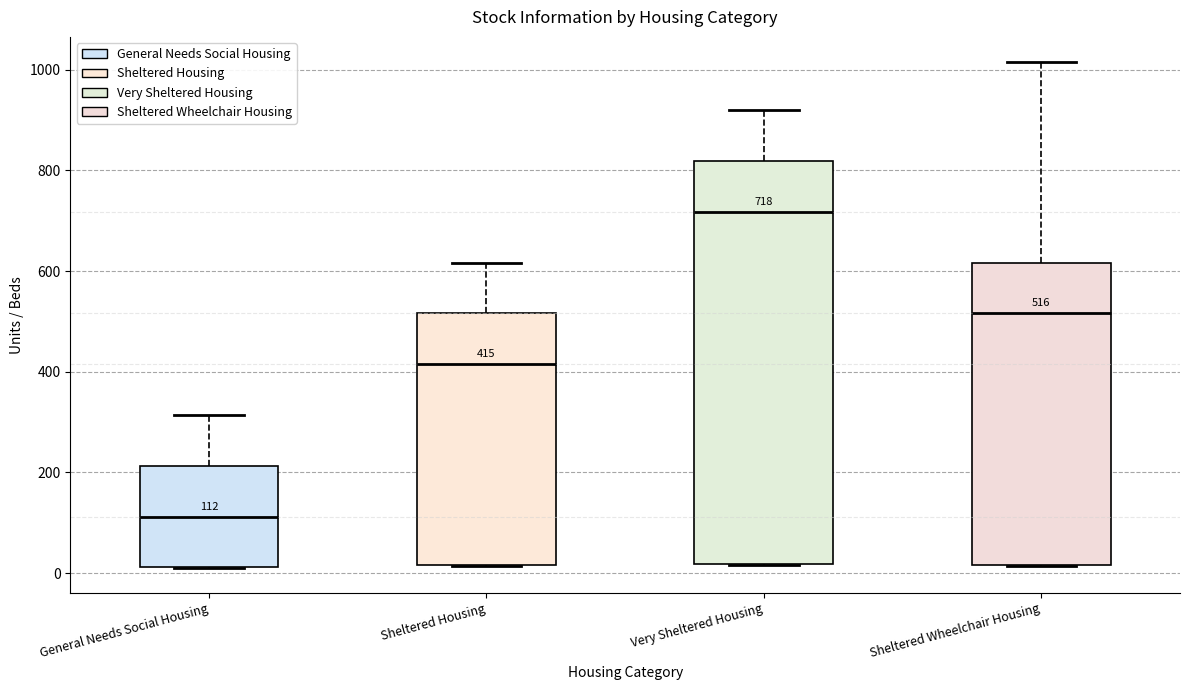

Comparing the boxes themselves (not the whiskers), which one is the tallest?

Very Sheltered Housing